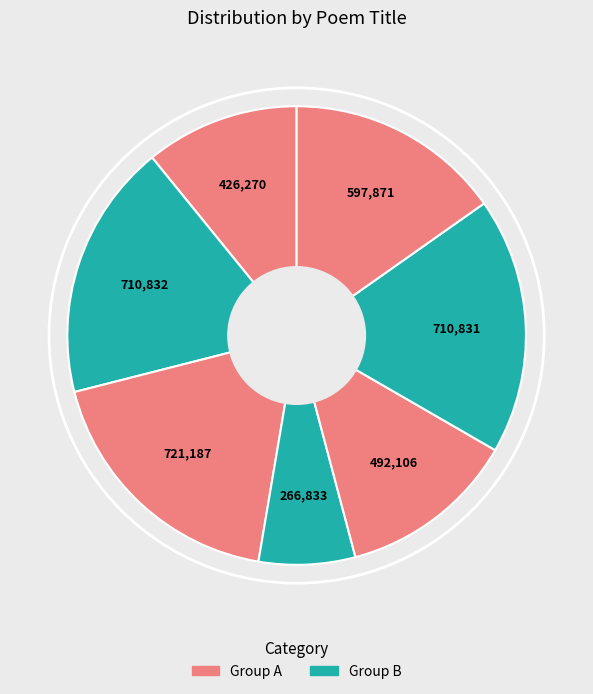

How many segments does this pie chart have?

7